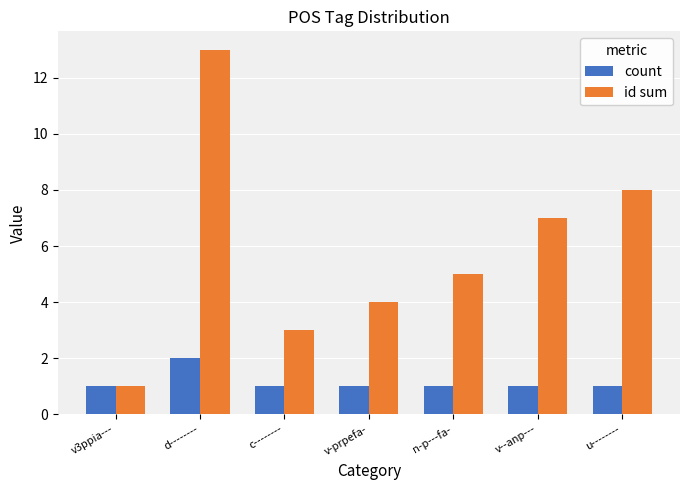

Which series has the largest total across all categories?

id sum